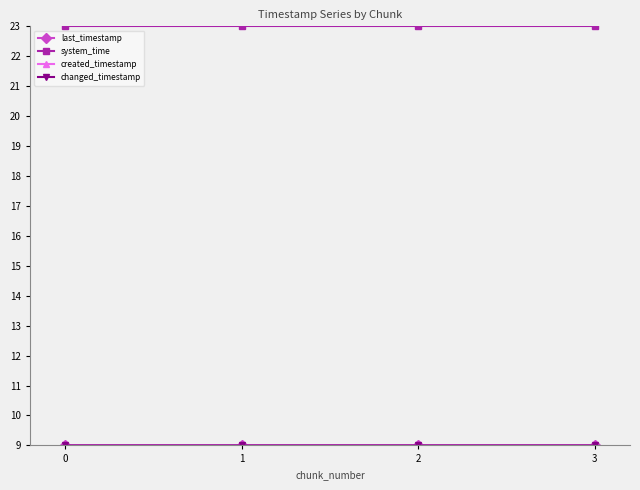

What are all the series names shown in the legend?

last_timestamp, system_time, created_timestamp, changed_timestamp